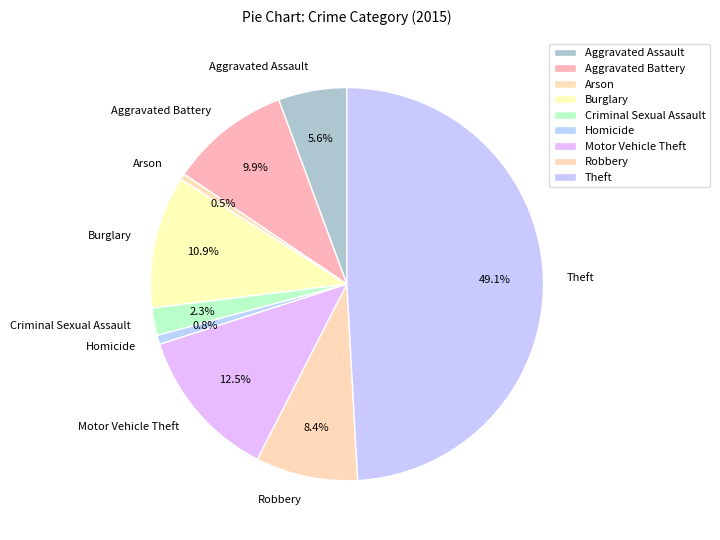

Between Homicide and Aggravated Assault, which is larger?

Aggravated Assault